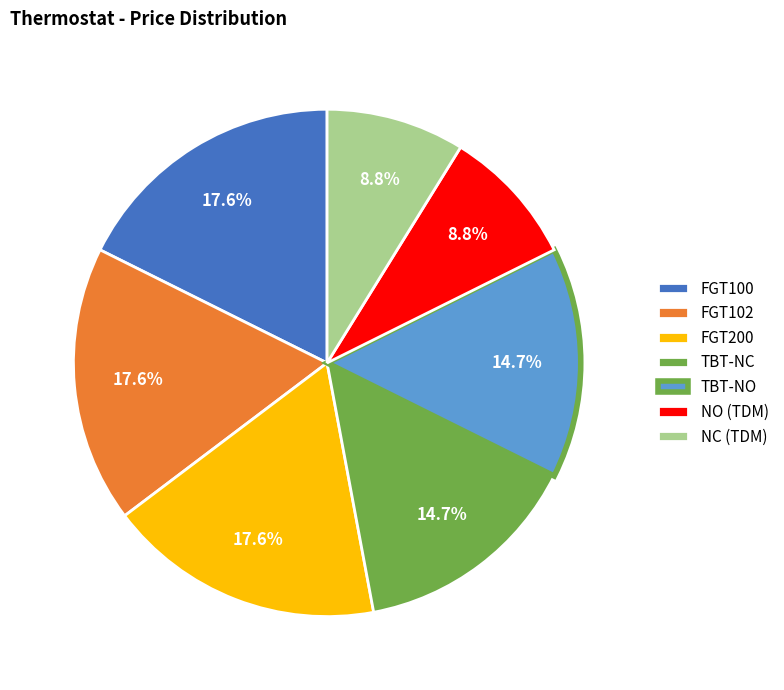

To the nearest percent, what is the combined percentage of FGT200 and FGT102?

35%